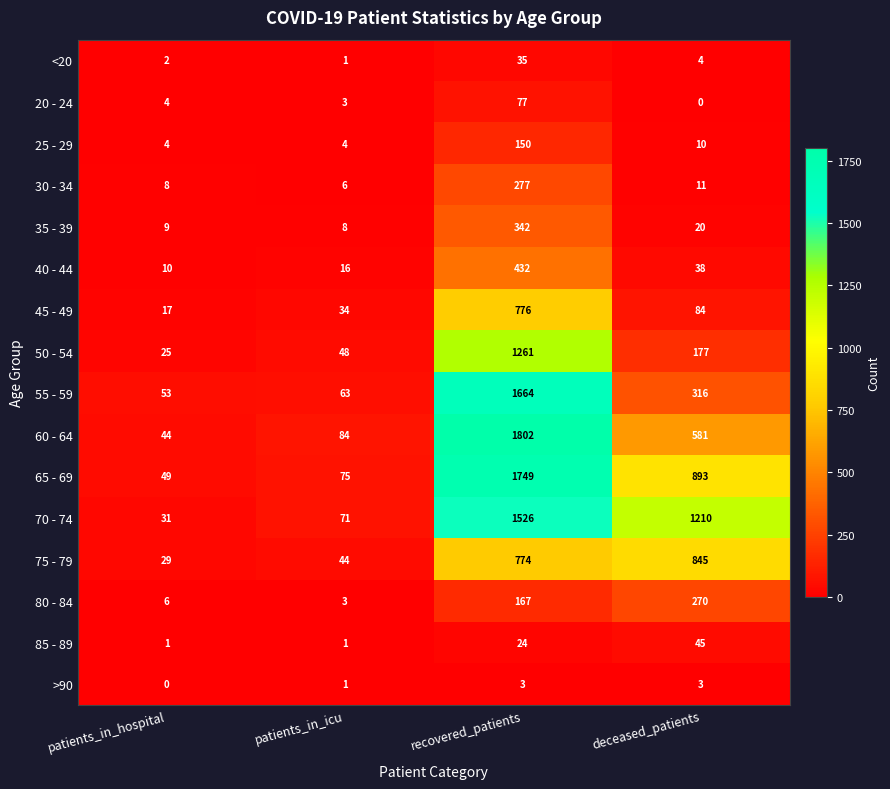

What is the difference between the maximum and minimum values in the 70 - 74 series?

1495